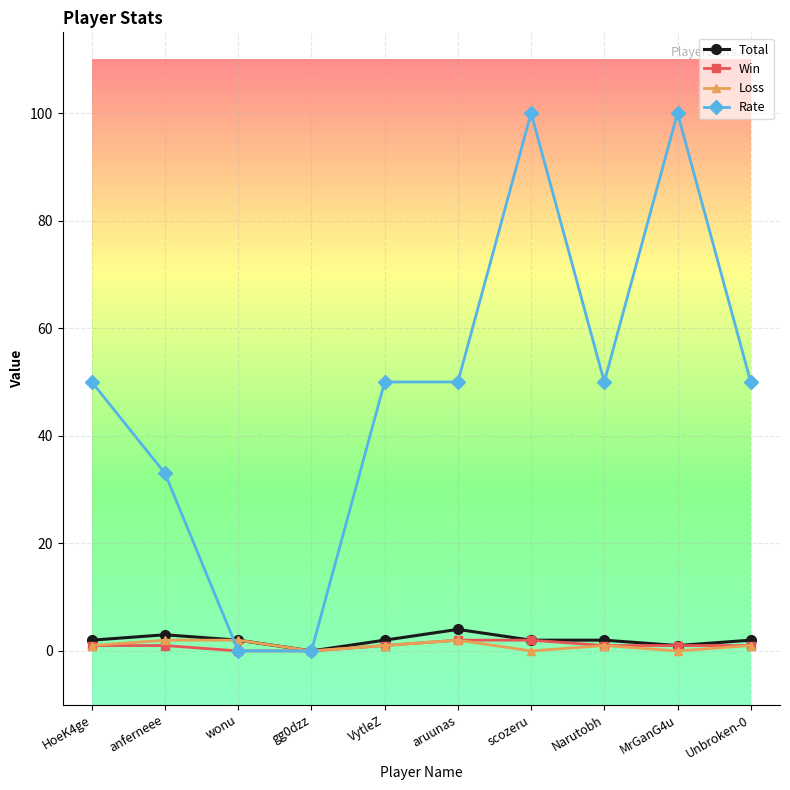

Which series changed the most between HoeK4ge and MrGanG4u?

Rate